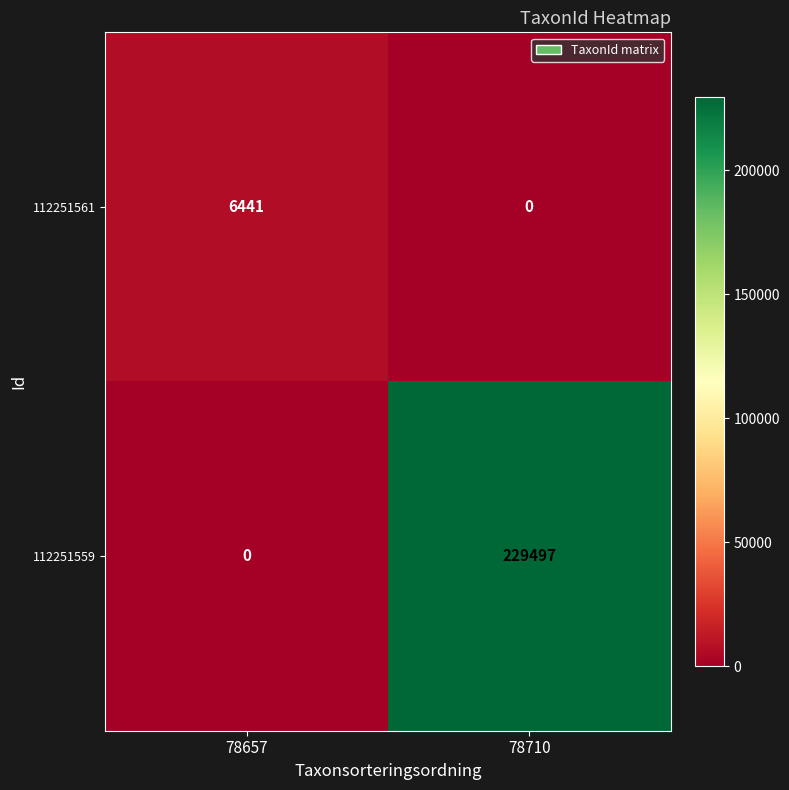

At how many categories does at least one series exceed 157121?

1